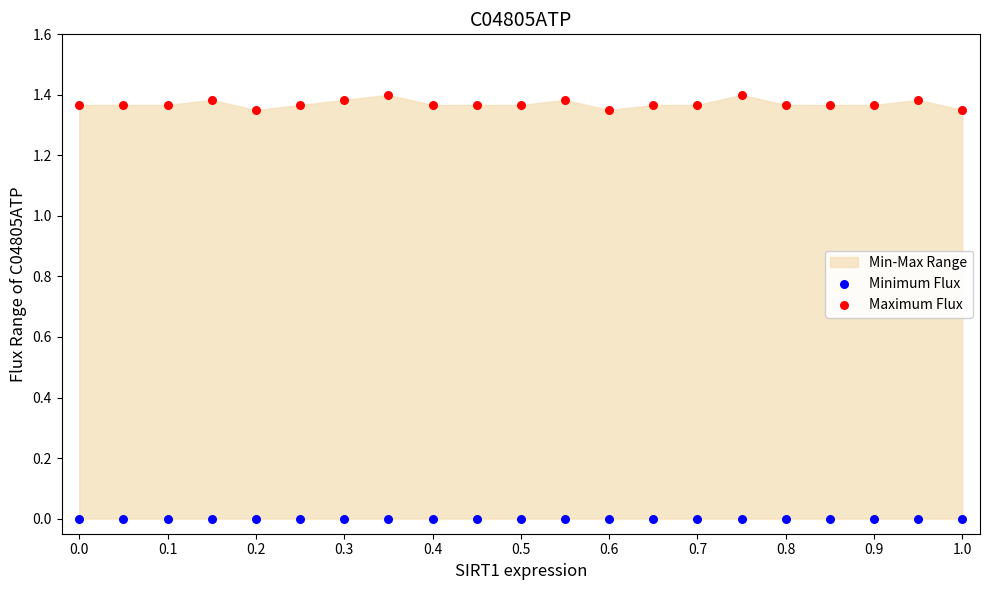

Which series contains the lowest Y value?

Minimum Flux